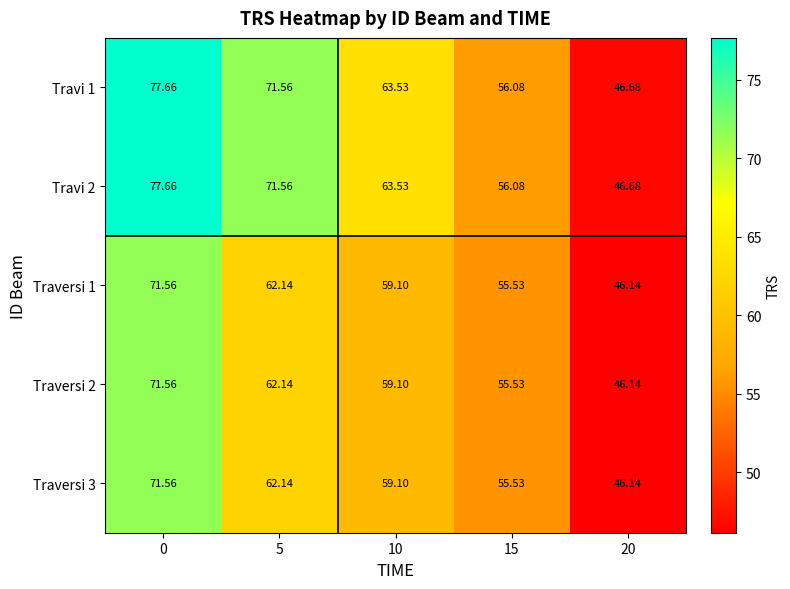

Is the value of Traversi 1 at 0 greater than the value of Traversi 3 at 5?

Yes